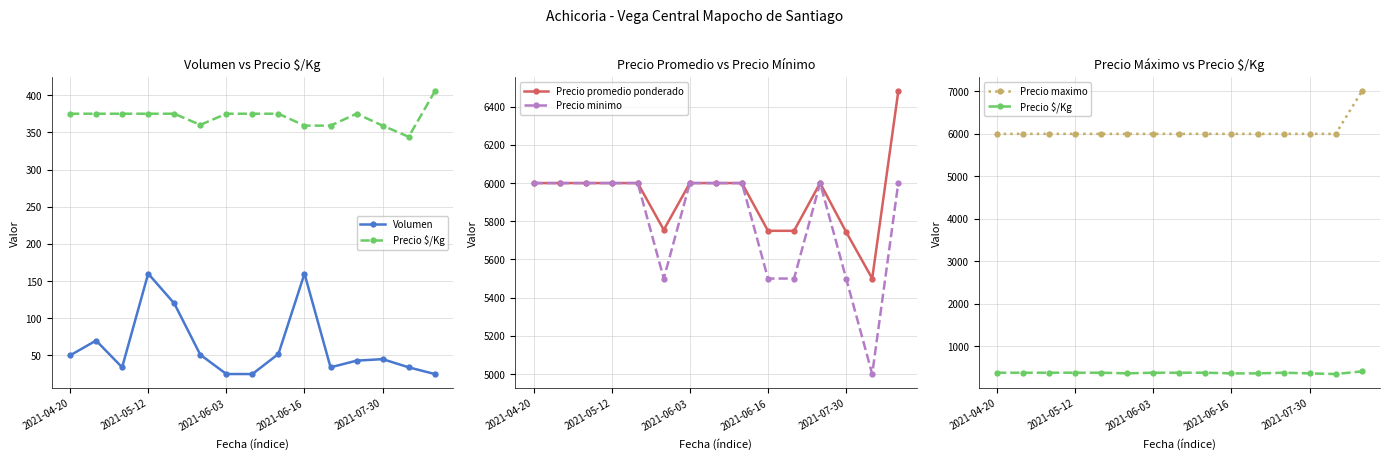

How many interior local peaks does the Volumen series have?

4